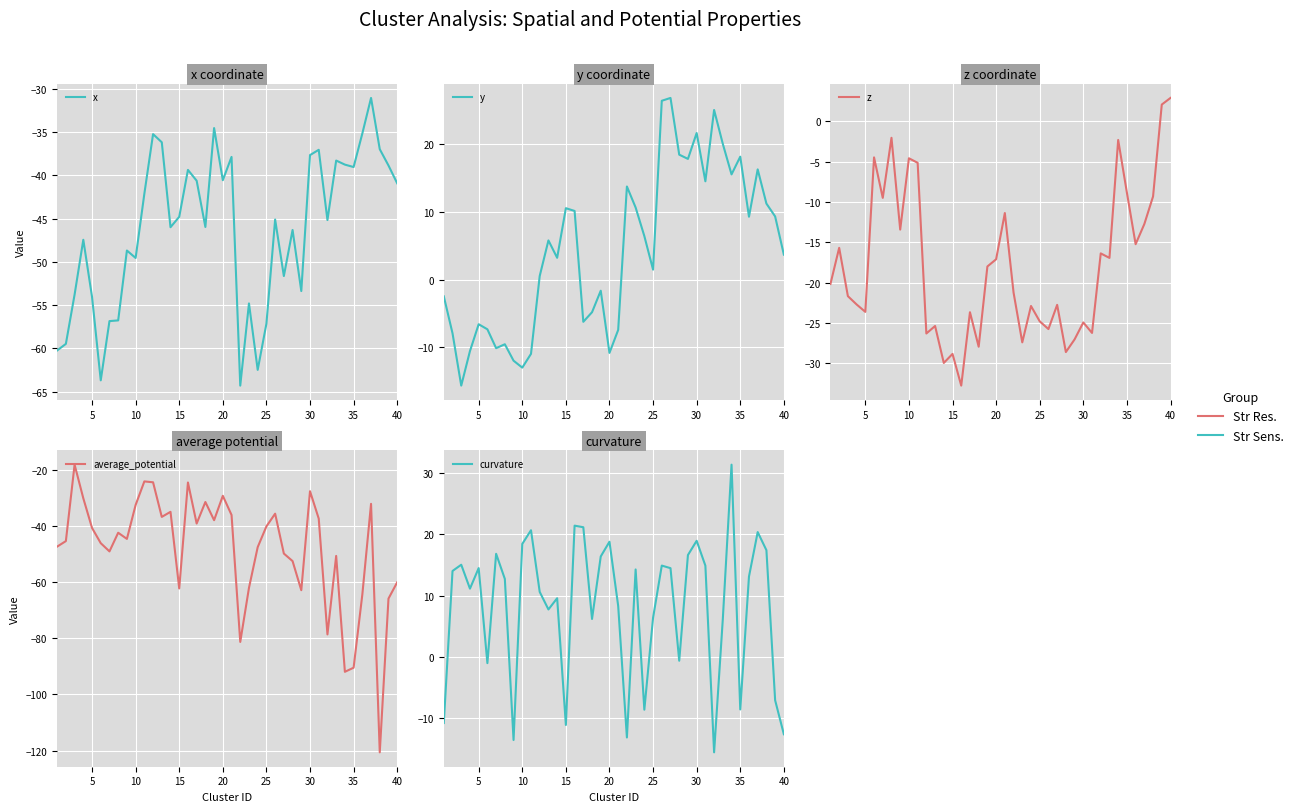

What are all the series names shown in the legend?

x, y, z, average_potential, curvature